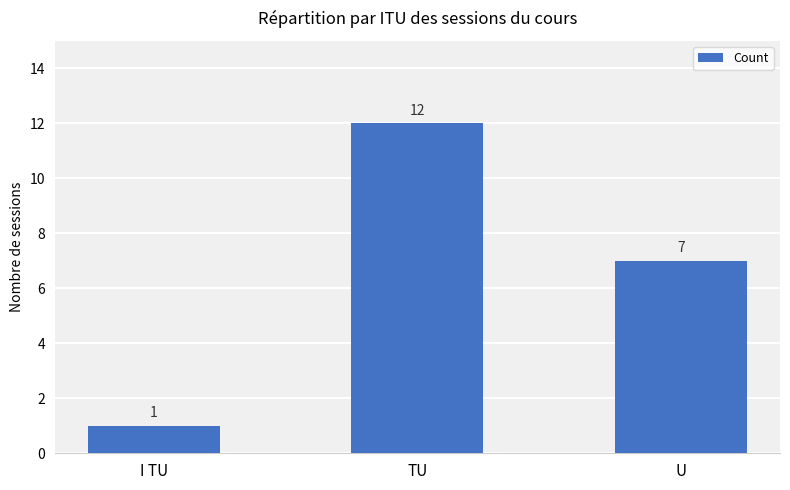

Between TU and U, which is larger?

TU